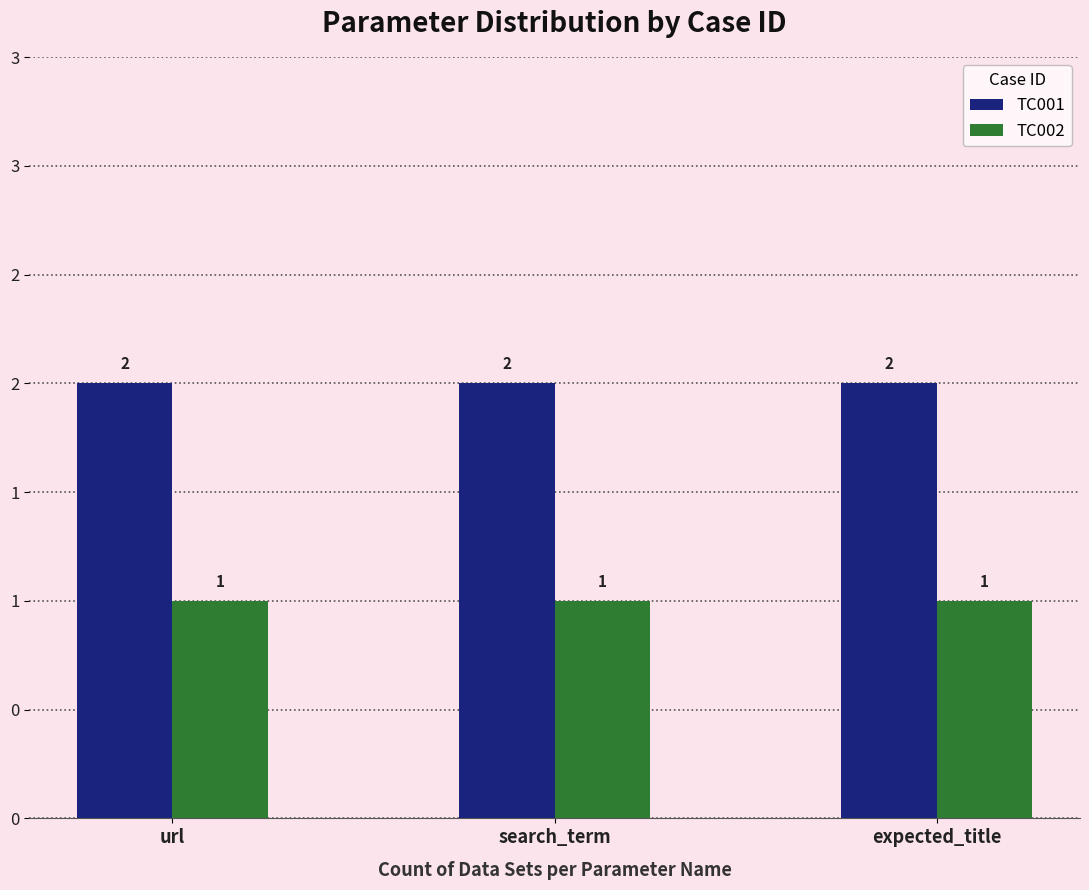

What is the spread (max minus min) of values at search_term?

1